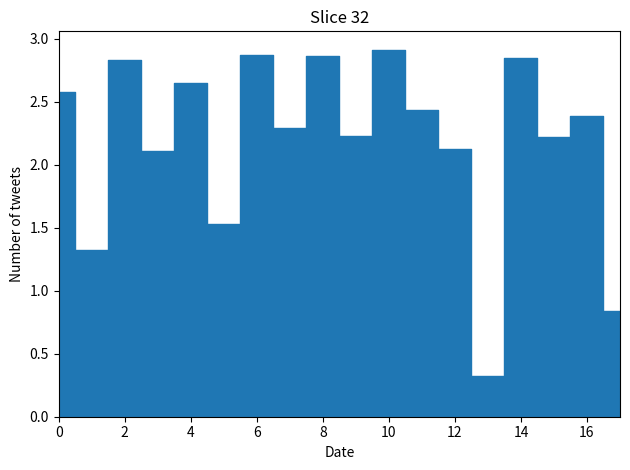

Reading left to right, what are all the values shown in this chart?

2.6	1.3	2.8	2.1	2.6	1.5	2.9	2.3	2.9	2.2	2.9	2.4	2.1	0.3	2.8	2.2	2.4	0.8